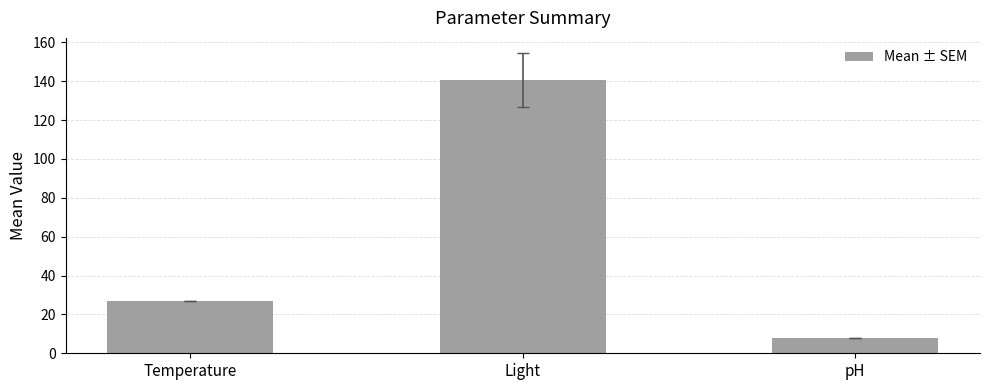

Reading right to left, list all the values displayed in this chart.

pH=8.0	Light=140.8	Temperature=26.7